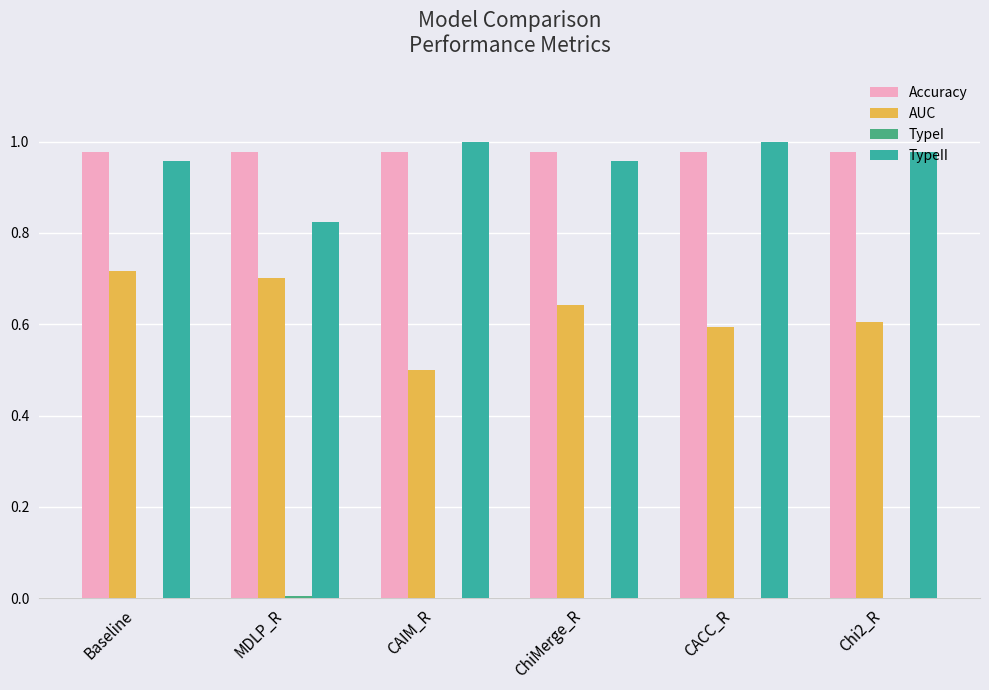

How many groups of bars are there?

6